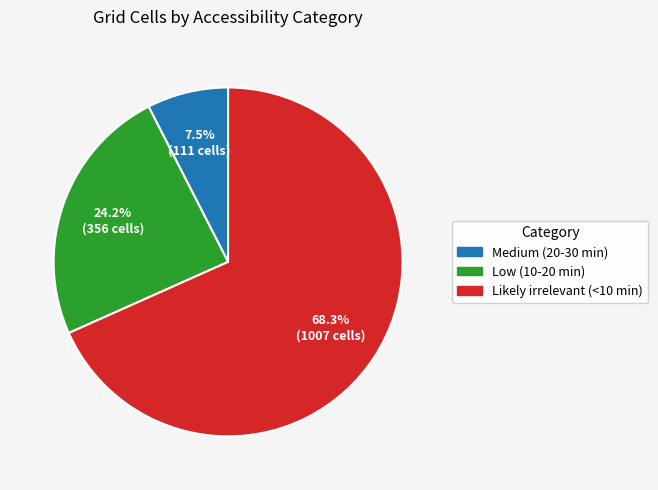

What percentage is NOT represented by Likely irrelevant (<10 min)?

31.7%